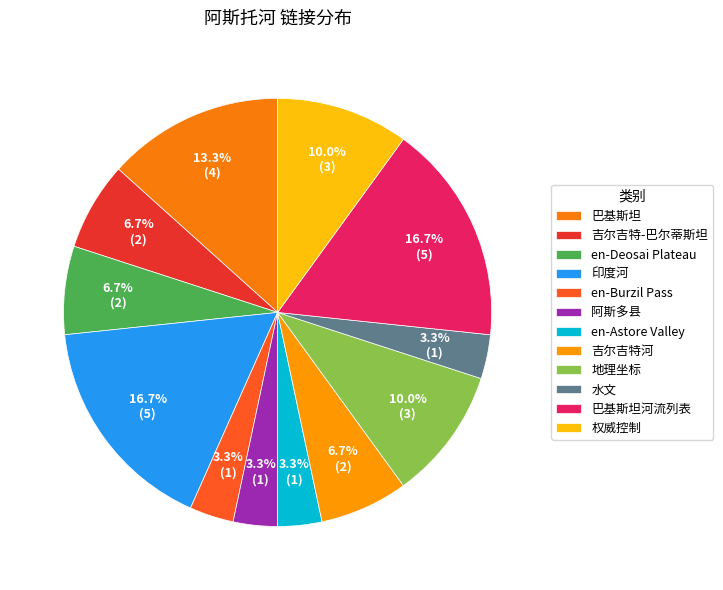

To the nearest percent, what is the difference between the 印度河 and en-Deosai Plateau slice percentages?

10%